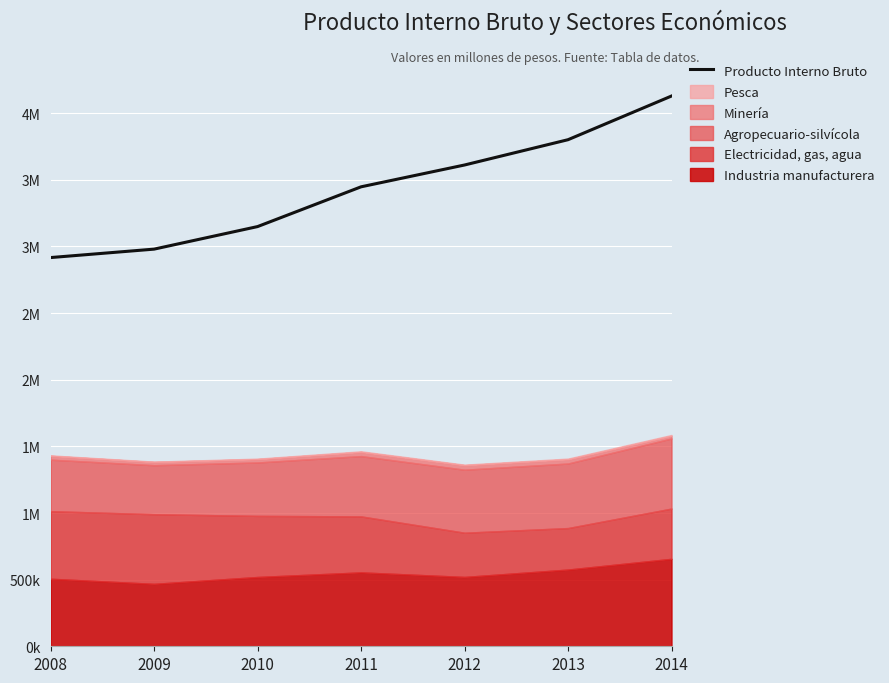

Reading left to right, what are all the values shown in this chart?

2916841	2980092	3149336	3447689	3611430	3801272	4129021